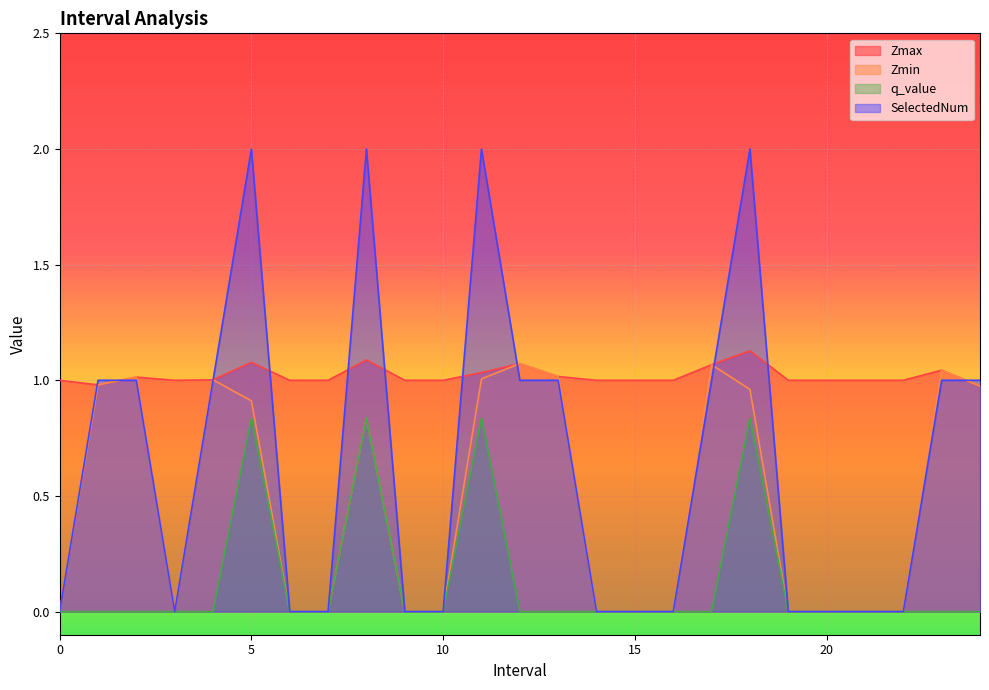

Between 19 and 5.0, which is larger?

5.0